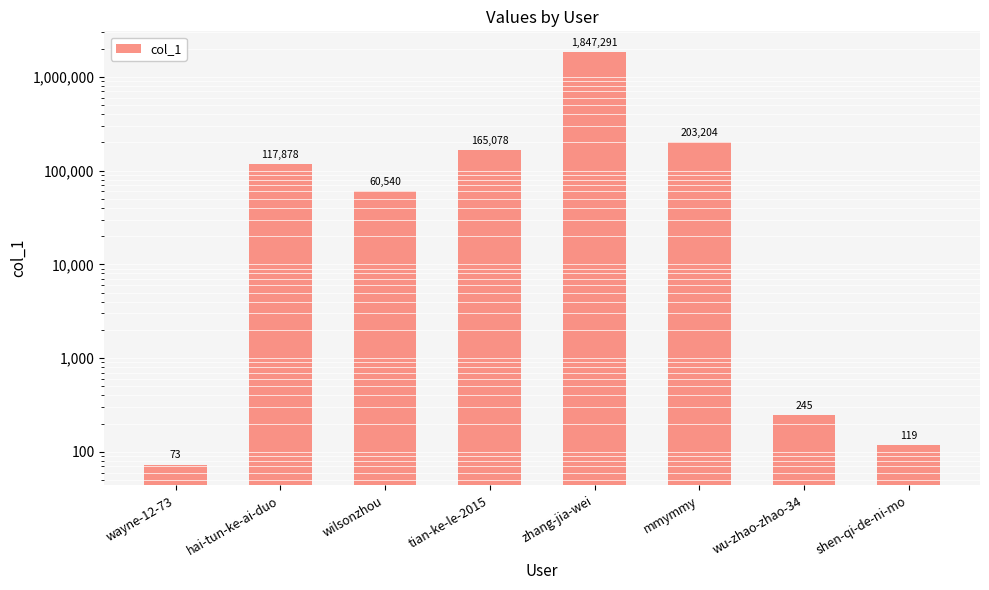

What is the smallest value displayed?

73